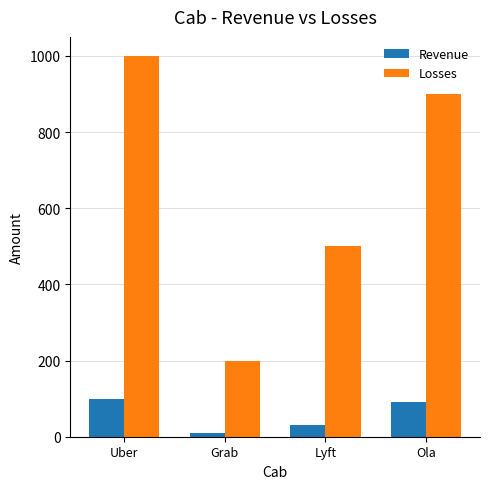

What is the value of the Losses bar at the 2nd from the left?

200